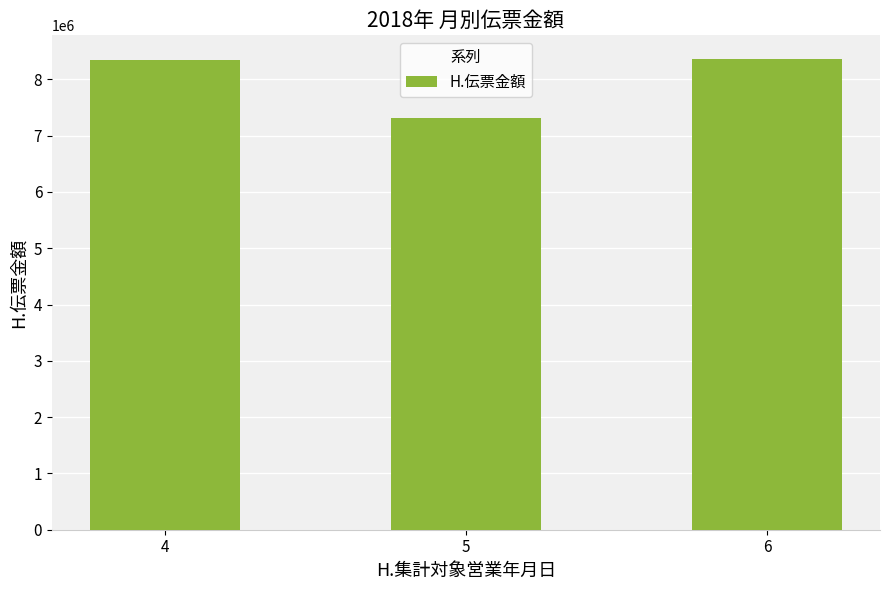

What is the ratio of the value at 6 to the value at 5?

1.1